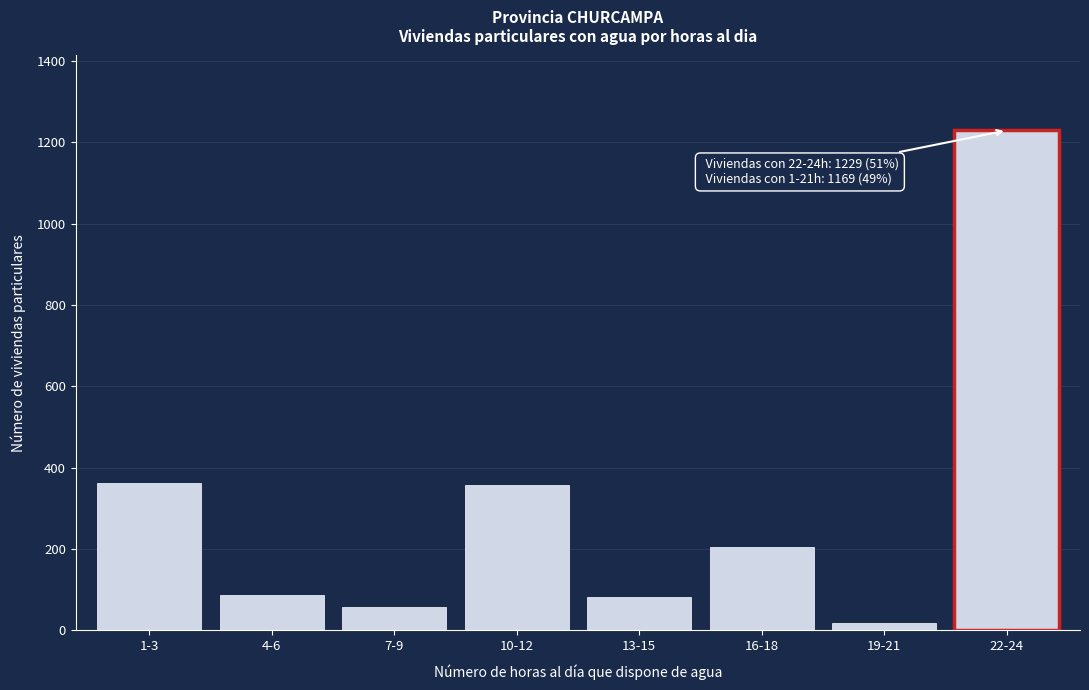

What is the difference between the maximum and minimum values?

1211